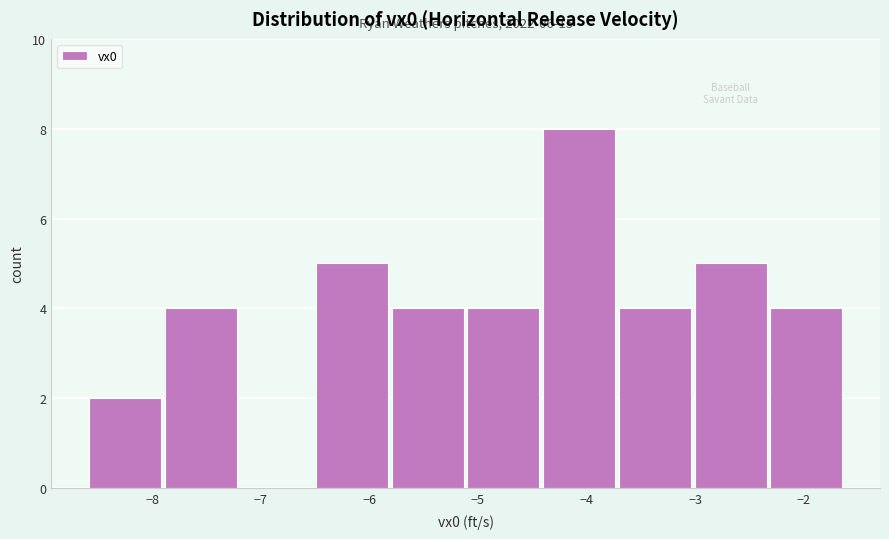

Over which range of the x-axis is the bar tallest?

-4.4 to -3.7